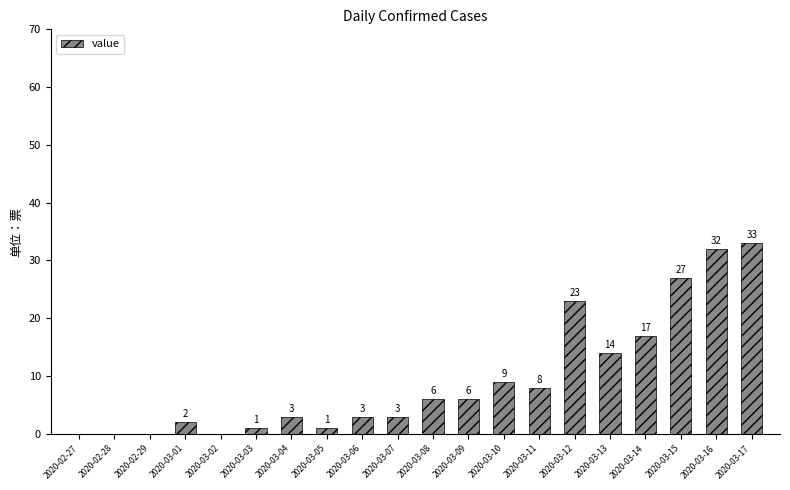

Where is the data nearest to the value 16?

2020-03-14